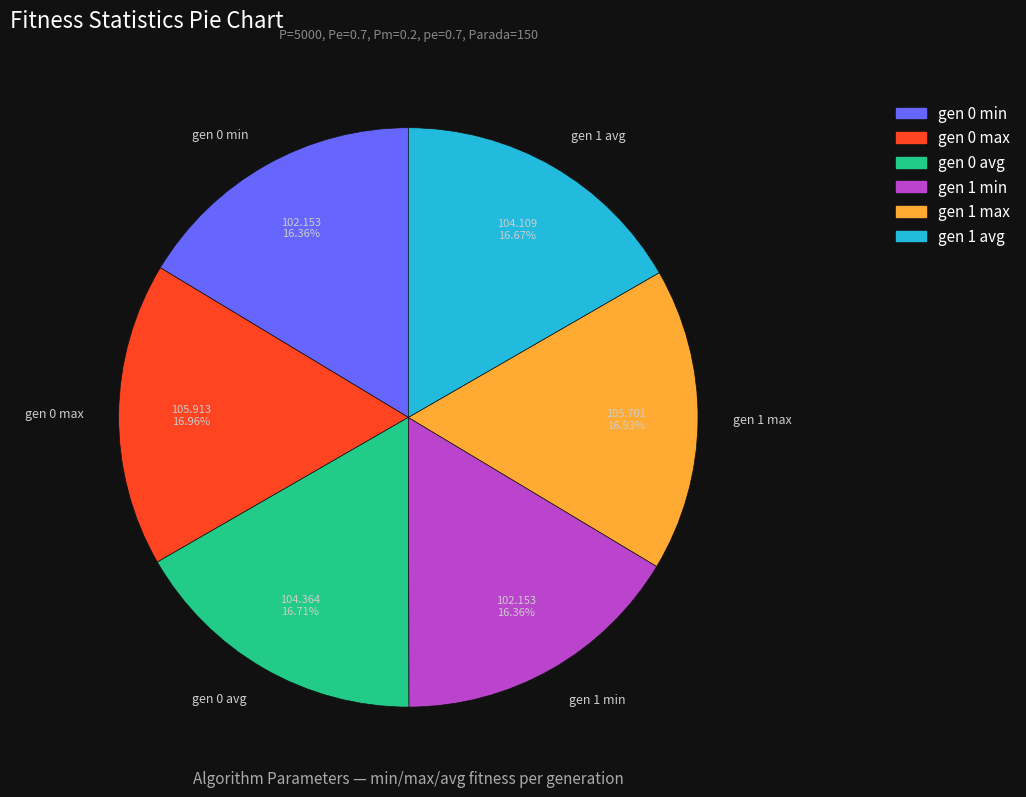

True or false: gen 0 avg accounts for 24% of the total.

False